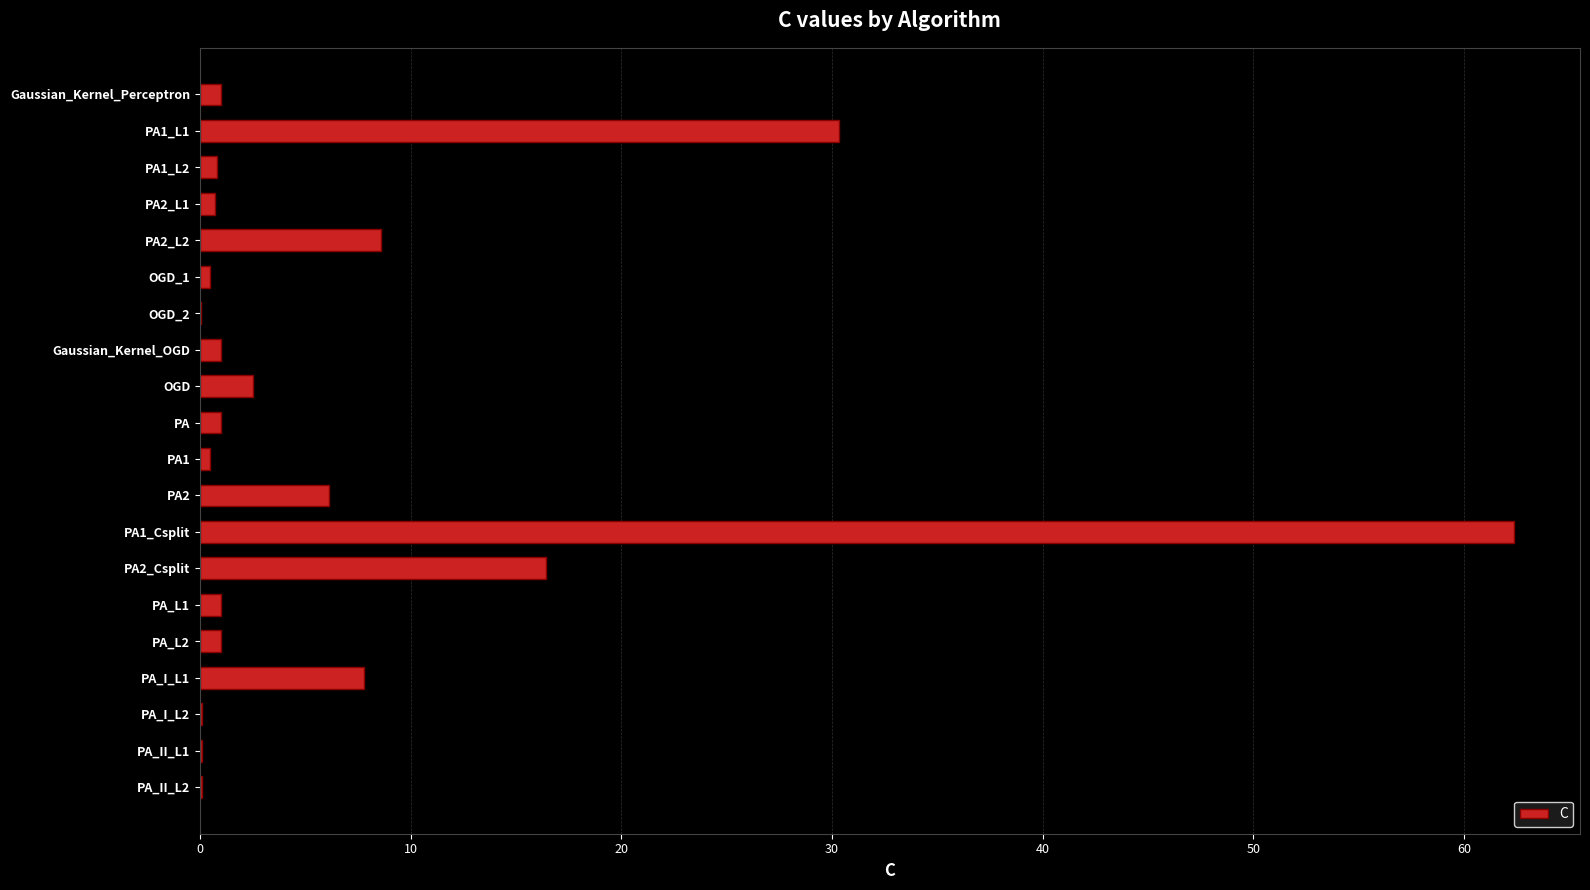

What is the greatest value displayed?

62.4